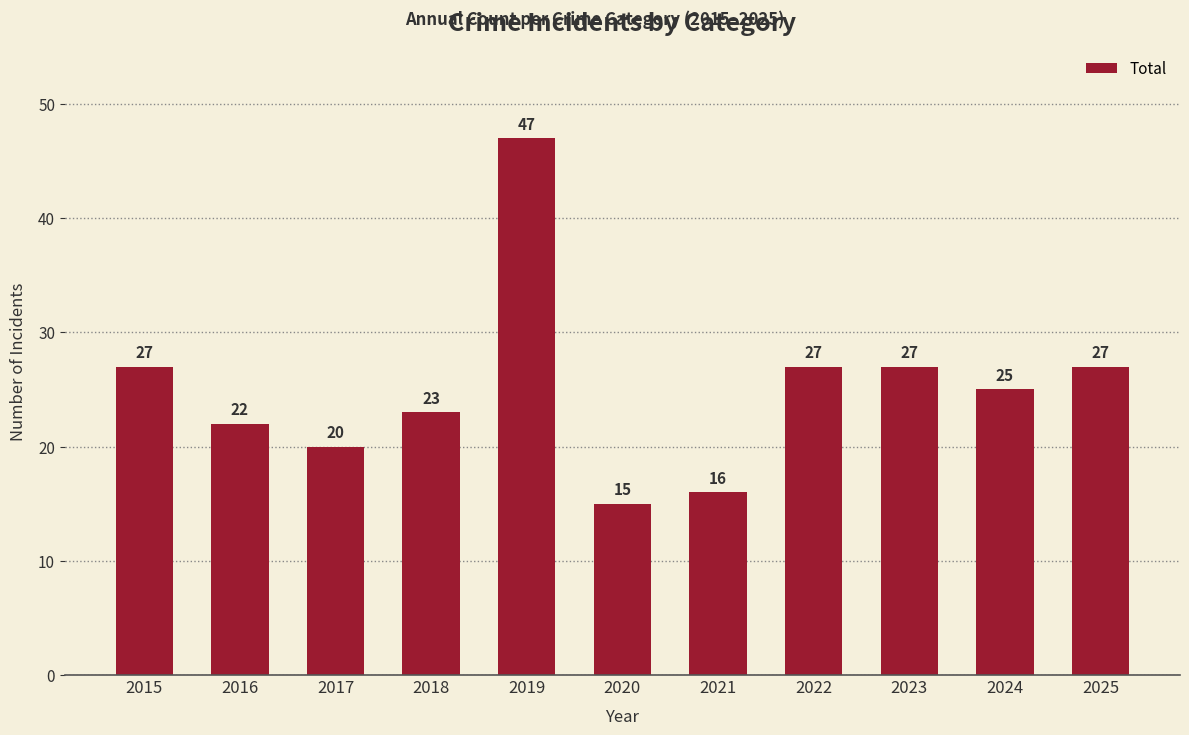

What is the sum of the values at 2025 and 2020?

42